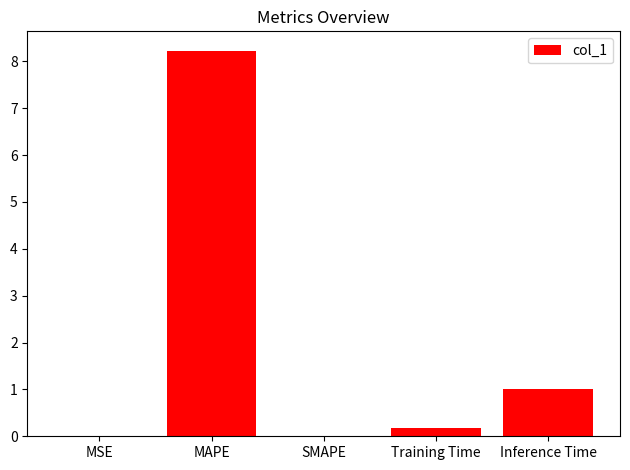

At which label is the value closest to 4?

Inference Time